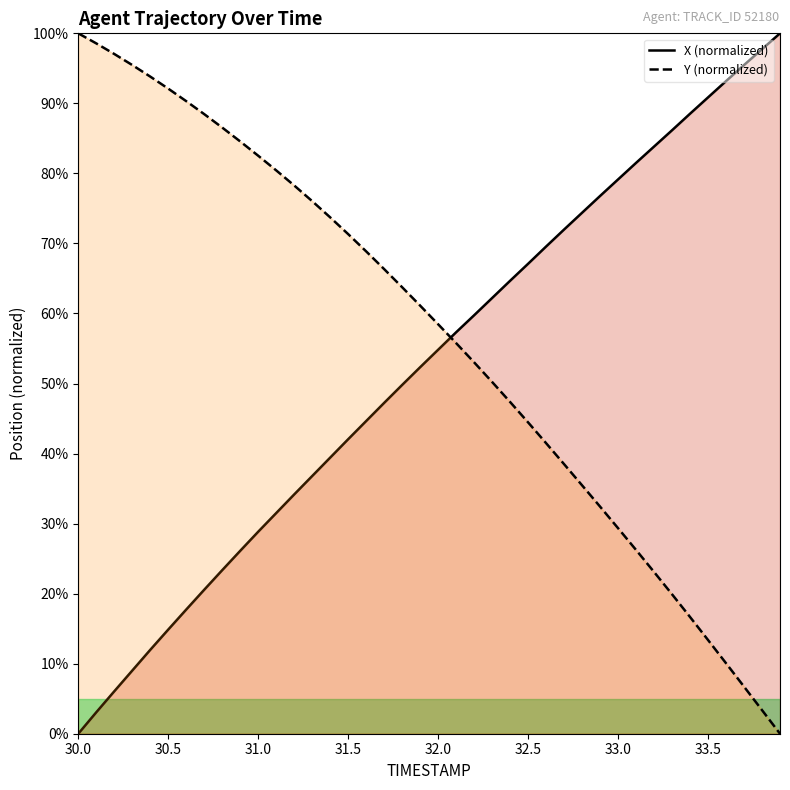

What is the value of the Y point at the 23rd from the left?

53.0